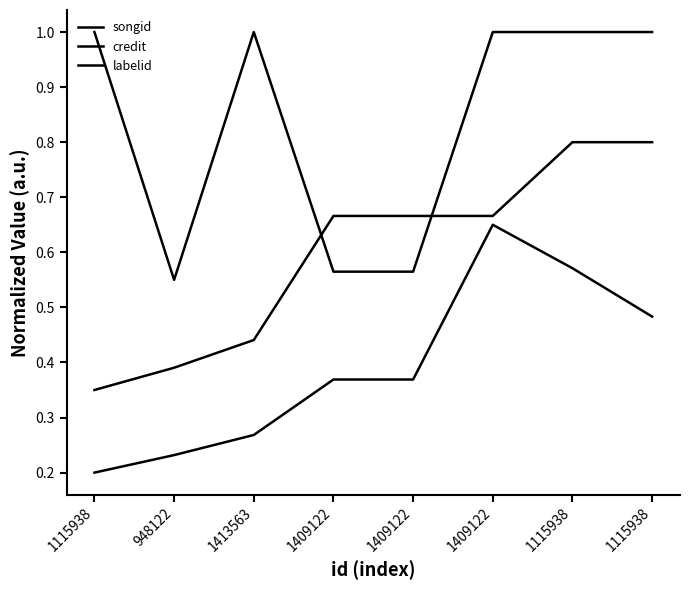

What is the label of the 1st point from the right?

1115938